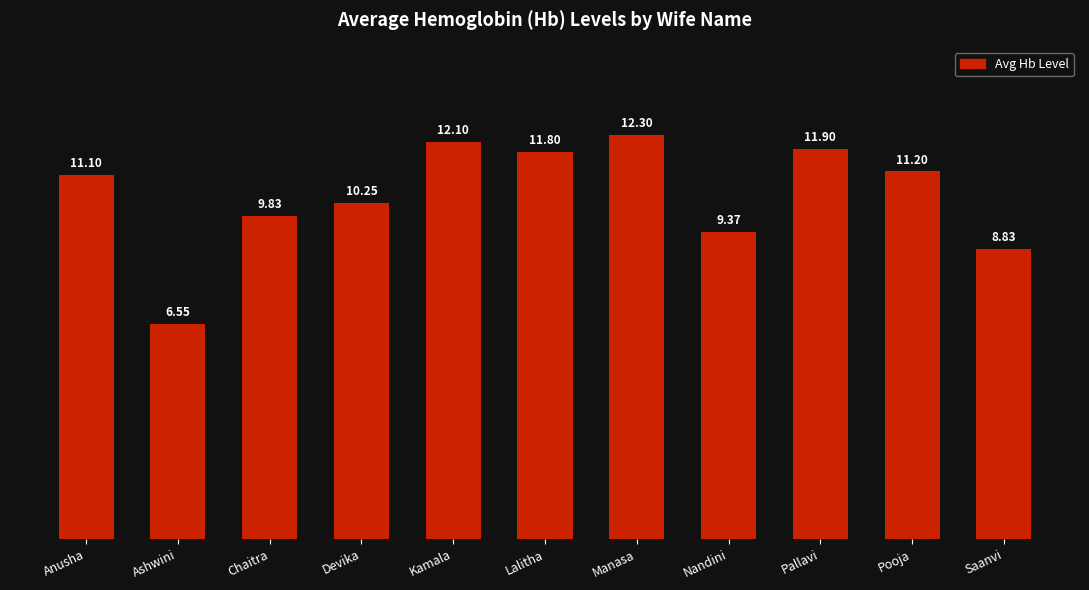

What is the average value?

10.5